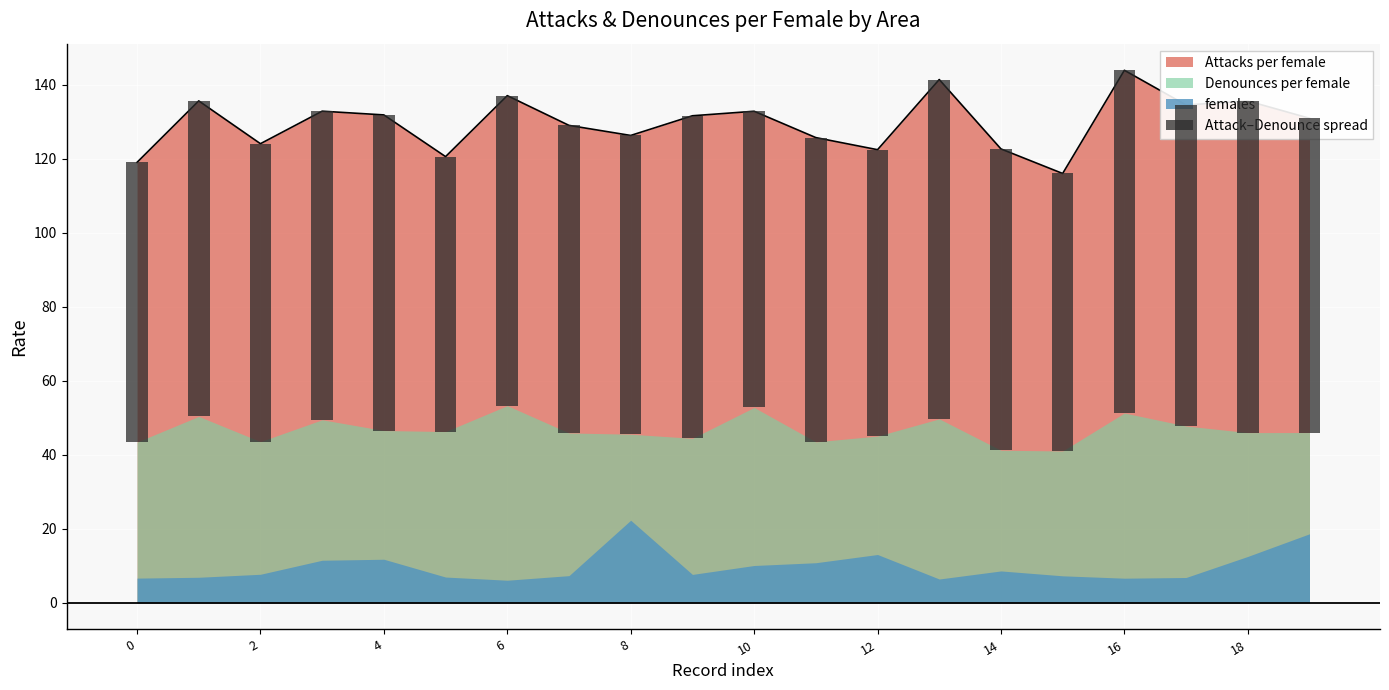

Are the bars horizontal?

No